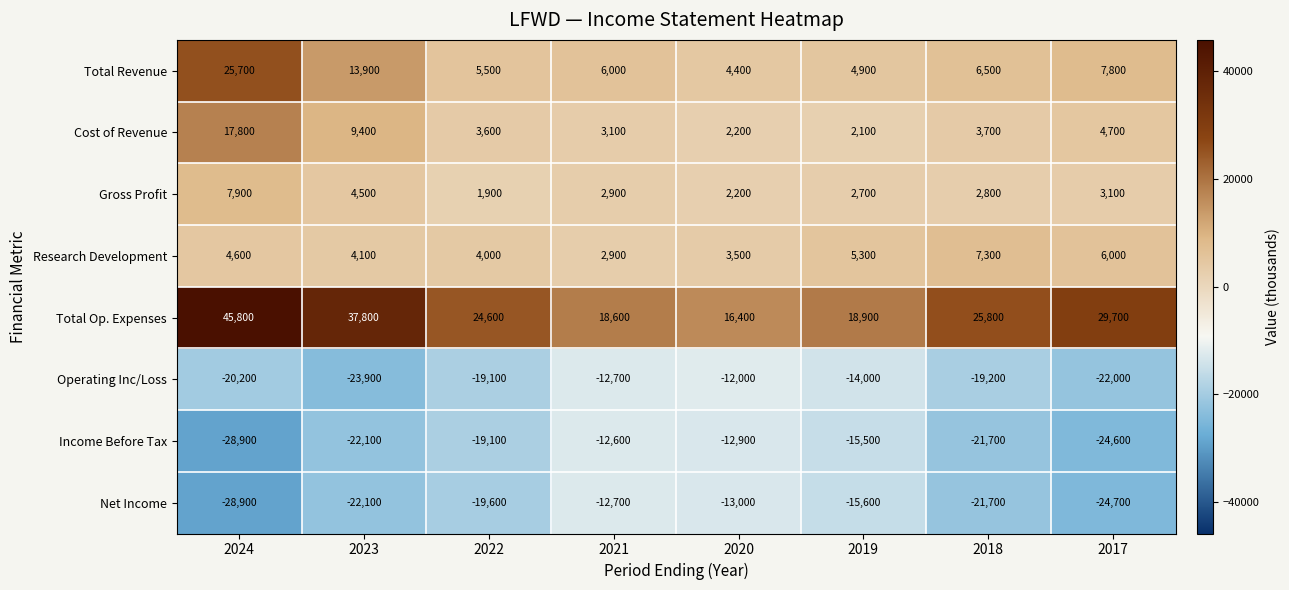

What is the total value across all series at 2023?

1600